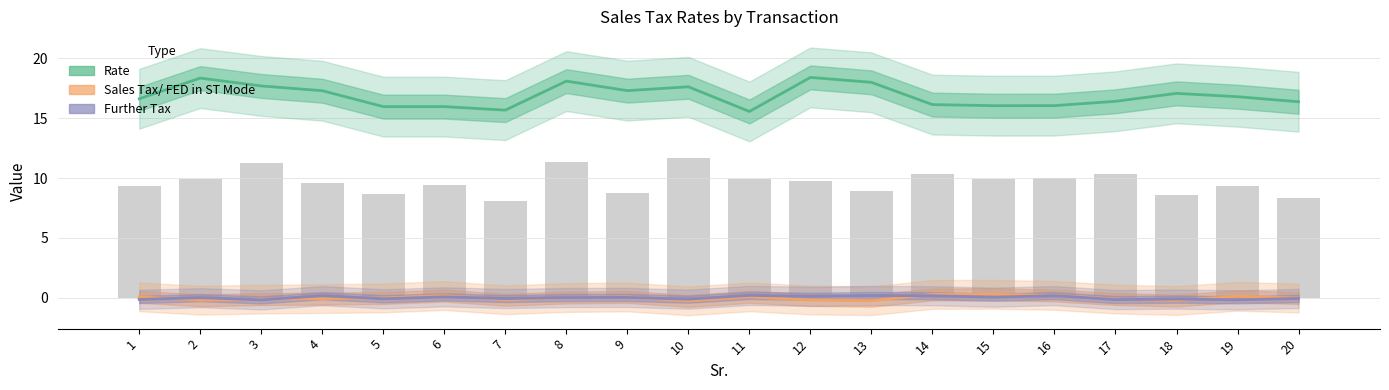

Reading left to right, transcribe all the data shown in this chart.

Rate: 1=16.6	2=18.4	3=17.7	4=17.3	5=16.0	6=16.0	7=15.7	8=18.1	9=17.3	10=17.6	11=15.6	12=18.4	13=18.0	14=16.1	15=16.0	16=16.1	17=16.4	18=17.1	19=16.8	20=16.4
Sales Tax/ FED in ST Mode: 1=0.1	2=-0.2	3=-0.1	4=-0.1	5=-0.0	6=0.2	7=-0.2	8=0.0	9=0.1	10=-0.3	11=0.1	12=-0.2	13=-0.3	14=0.3	15=0.3	16=0.2	17=-0.1	18=-0.2	19=0.1	20=-0.0
Further Tax: 1=-0.2	2=-0.0	3=-0.2	4=0.2	5=-0.1	6=0.1	7=-0.1	8=0.0	9=0.0	10=-0.1	11=0.2	12=0.1	13=0.2	14=0.2	15=0.0	16=0.2	17=-0.2	18=-0.1	19=-0.2	20=-0.1